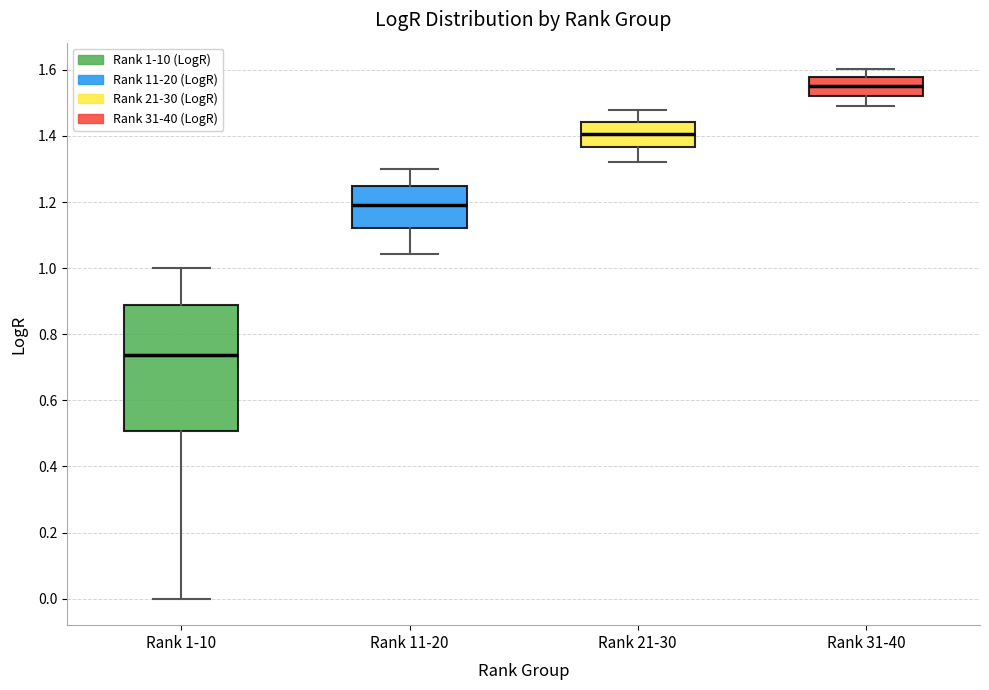

Where does the upper whisker of the box for Rank 11-20 end on the y-axis? The values are not printed on the chart, so give them approximately, as read against the axis.

1.30